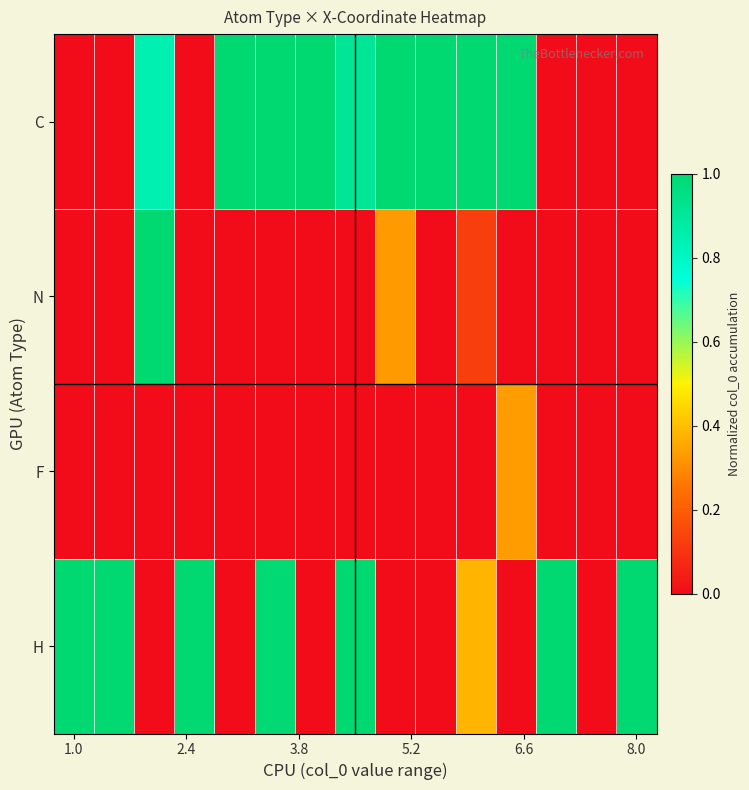

Rank the series by their maximum value, from lowest to highest.

F, C, N, H